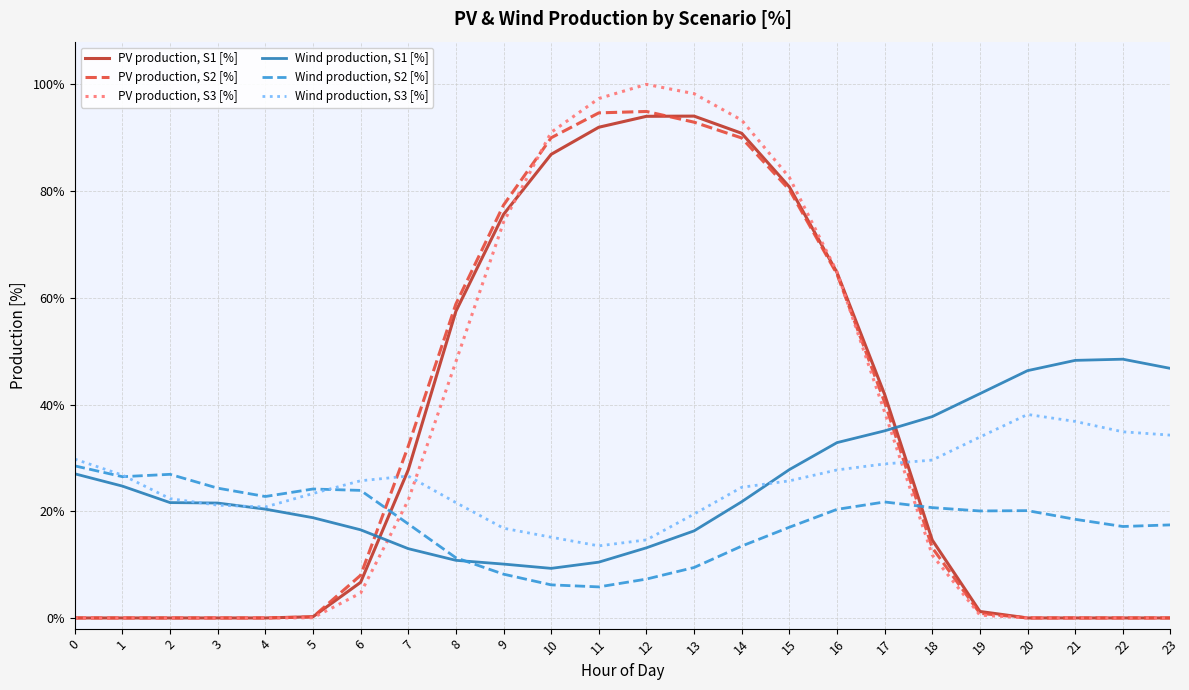

What are all the series names shown in the legend?

PV production, S1 [%], PV production, S2 [%], PV production, S3 [%], Wind production, S1 [%], Wind production, S2 [%], Wind production, S3 [%]